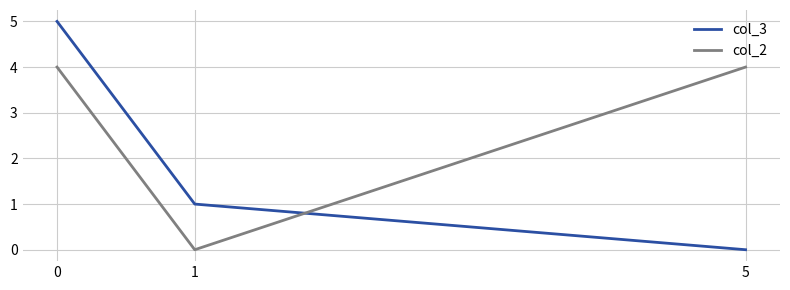

Is this an area chart (filled region under the line)?

No